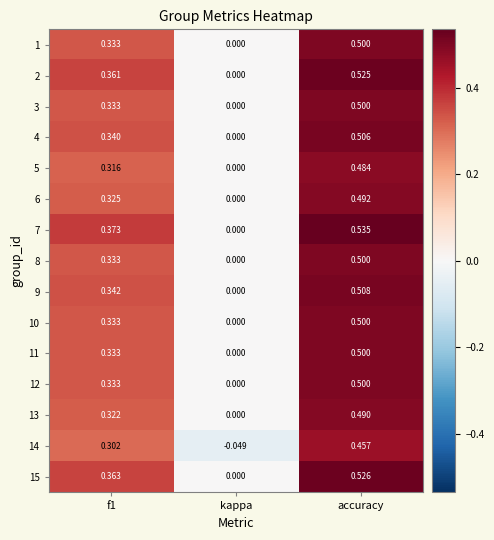

Is the value of 13 at accuracy greater than the value of 12 at kappa?

Yes